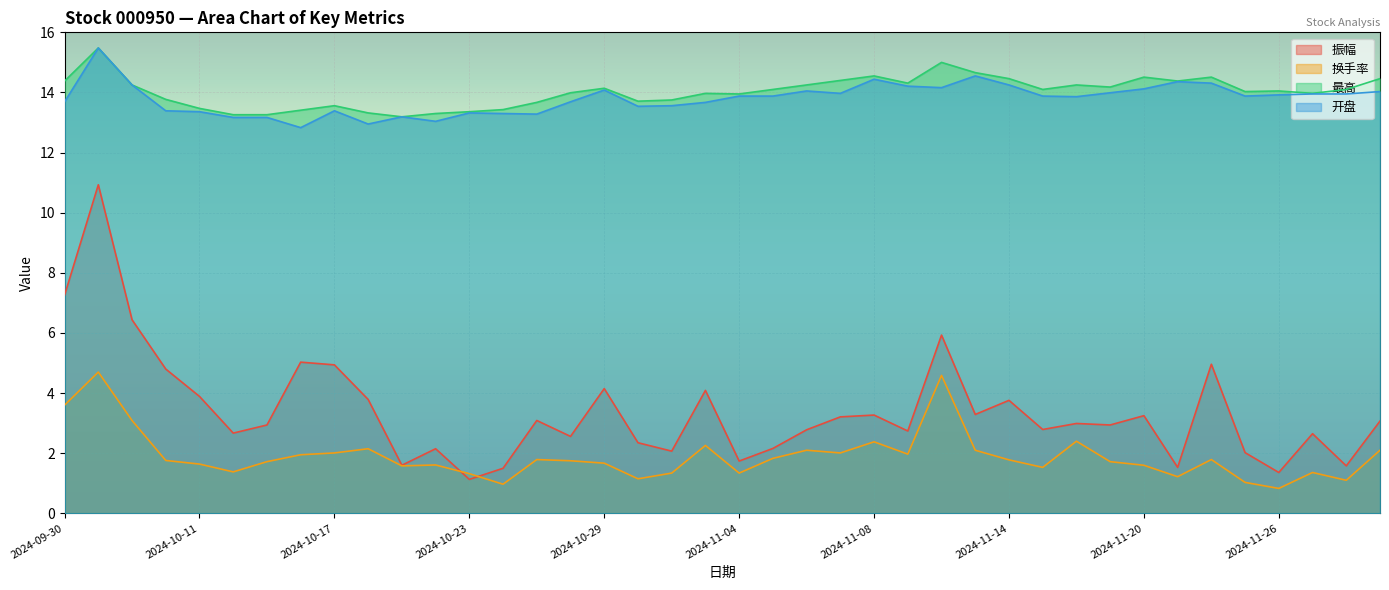

Reading left to right, transcribe all the data shown in this chart.

振幅: 2024-09-30=7.3	2024-10-08=10.9	2024-10-09=6.4	2024-10-10=4.8	2024-10-11=3.9	2024-10-14=2.7	2024-10-15=2.9	2024-10-16=5.0	2024-10-17=4.9	2024-10-18=3.8	2024-10-21=1.6	2024-10-22=2.1	2024-10-23=1.1	2024-10-24=1.5	2024-10-25=3.1	2024-10-28=2.6	2024-10-29=4.2	2024-10-30=2.4	2024-10-31=2.1	2024-11-01=4.1	2024-11-04=1.7	2024-11-05=2.2	2024-11-06=2.8	2024-11-07=3.2	2024-11-08=3.3	2024-11-11=2.7	2024-11-12=5.9	2024-11-13=3.3	2024-11-14=3.8	2024-11-15=2.8	2024-11-18=3.0	2024-11-19=2.9	2024-11-20=3.2	2024-11-21=1.5	2024-11-22=5.0	2024-11-25=2.0	2024-11-26=1.4	2024-11-27=2.6	2024-11-28=1.6	2024-11-29=3.1
换手率: 2024-09-30=3.6	2024-10-08=4.7	2024-10-09=3.1	2024-10-10=1.8	2024-10-11=1.6	2024-10-14=1.4	2024-10-15=1.7	2024-10-16=1.9	2024-10-17=2.0	2024-10-18=2.1	2024-10-21=1.6	2024-10-22=1.6	2024-10-23=1.3	2024-10-24=1.0	2024-10-25=1.8	2024-10-28=1.8	2024-10-29=1.7	2024-10-30=1.1	2024-10-31=1.3	2024-11-01=2.3	2024-11-04=1.3	2024-11-05=1.8	2024-11-06=2.1	2024-11-07=2.0	2024-11-08=2.4	2024-11-11=2.0	2024-11-12=4.6	2024-11-13=2.1	2024-11-14=1.8	2024-11-15=1.5	2024-11-18=2.4	2024-11-19=1.7	2024-11-20=1.6	2024-11-21=1.2	2024-11-22=1.8	2024-11-25=1.0	2024-11-26=0.8	2024-11-27=1.4	2024-11-28=1.1	2024-11-29=2.1
最高: 2024-09-30=14.4	2024-10-08=15.5	2024-10-09=14.2	2024-10-10=13.8	2024-10-11=13.5	2024-10-14=13.3	2024-10-15=13.3	2024-10-16=13.4	2024-10-17=13.6	2024-10-18=13.3	2024-10-21=13.2	2024-10-22=13.3	2024-10-23=13.4	2024-10-24=13.4	2024-10-25=13.7	2024-10-28=14.0	2024-10-29=14.1	2024-10-30=13.7	2024-10-31=13.8	2024-11-01=14.0	2024-11-04=13.9	2024-11-05=14.1	2024-11-06=14.2	2024-11-07=14.4	2024-11-08=14.6	2024-11-11=14.3	2024-11-12=15.0	2024-11-13=14.7	2024-11-14=14.5	2024-11-15=14.1	2024-11-18=14.2	2024-11-19=14.2	2024-11-20=14.5	2024-11-21=14.4	2024-11-22=14.5	2024-11-25=14.0	2024-11-26=14.1	2024-11-27=14.0	2024-11-28=14.1	2024-11-29=14.5
开盘: 2024-09-30=13.7	2024-10-08=15.5	2024-10-09=14.2	2024-10-10=13.4	2024-10-11=13.4	2024-10-14=13.2	2024-10-15=13.2	2024-10-16=12.8	2024-10-17=13.4	2024-10-18=12.9	2024-10-21=13.2	2024-10-22=13.0	2024-10-23=13.3	2024-10-24=13.3	2024-10-25=13.3	2024-10-28=13.7	2024-10-29=14.1	2024-10-30=13.5	2024-10-31=13.6	2024-11-01=13.7	2024-11-04=13.9	2024-11-05=13.9	2024-11-06=14.1	2024-11-07=14.0	2024-11-08=14.4	2024-11-11=14.2	2024-11-12=14.2	2024-11-13=14.6	2024-11-14=14.2	2024-11-15=13.9	2024-11-18=13.9	2024-11-19=14.0	2024-11-20=14.1	2024-11-21=14.4	2024-11-22=14.3	2024-11-25=13.9	2024-11-26=13.9	2024-11-27=13.9	2024-11-28=13.9	2024-11-29=14.0